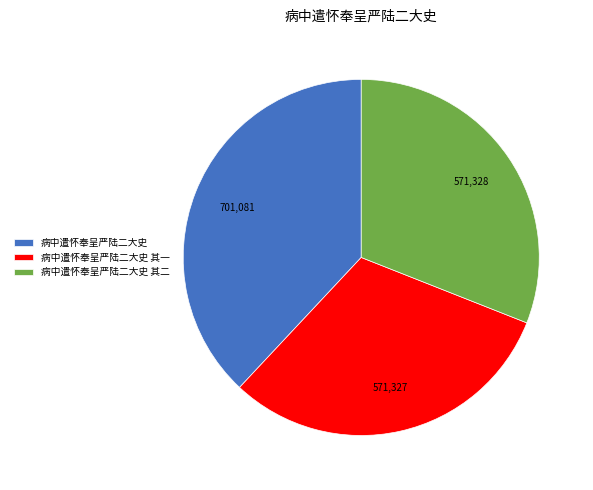

What is the largest slice in the pie chart?

病中遣怀奉呈严陆二大史